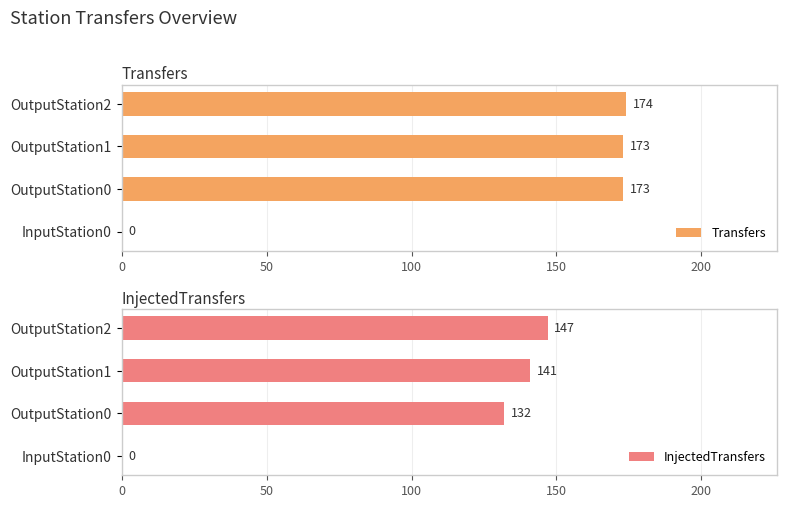

True or false: InjectedTransfers has a value of 95 at OutputStation1.

False